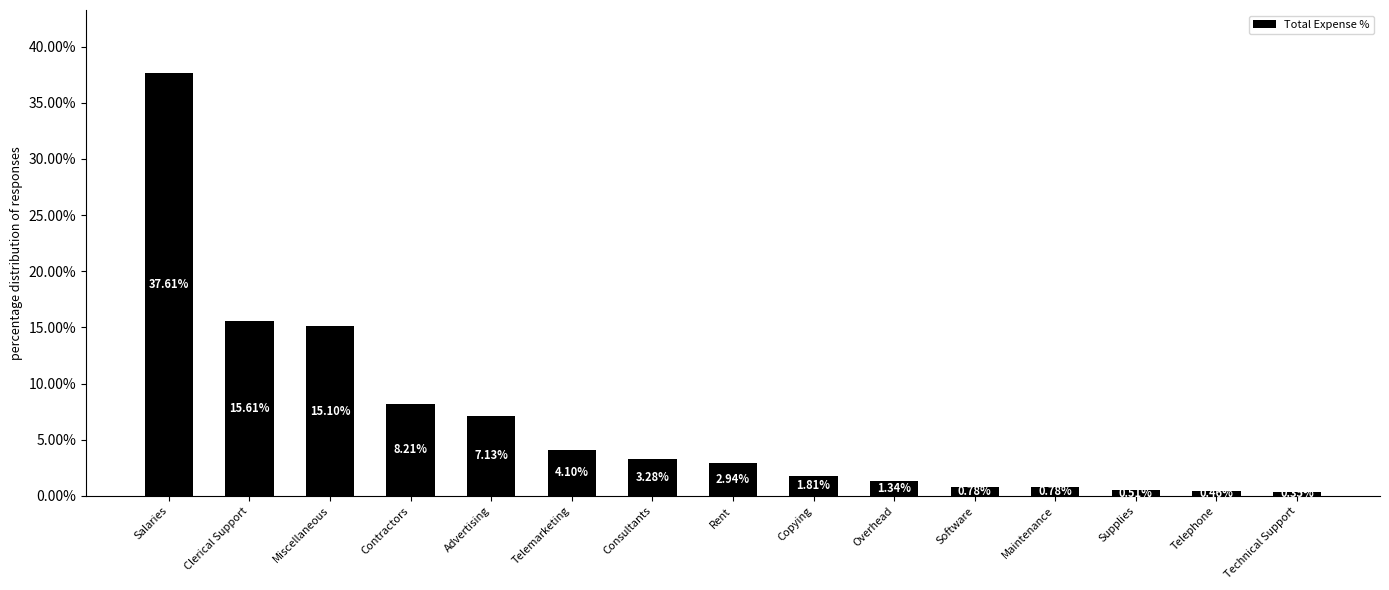

How many bars are there in total?

15